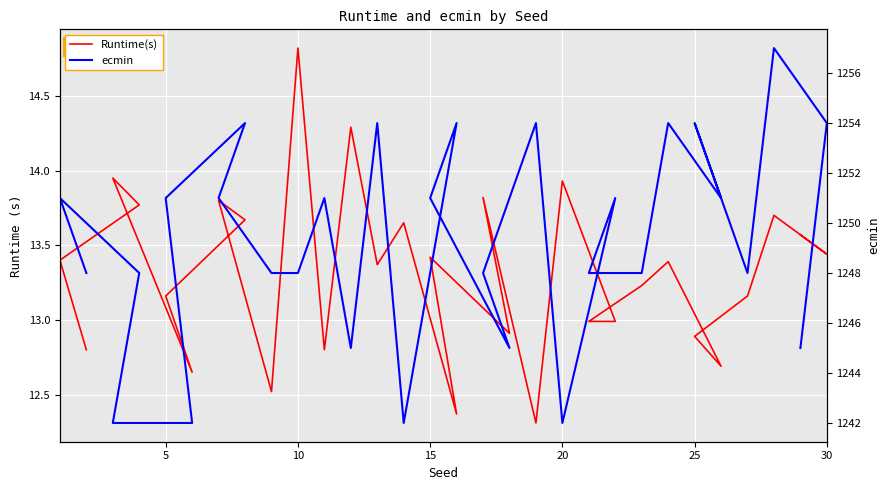

What is the minimum value for Runtime(s)?

12.3